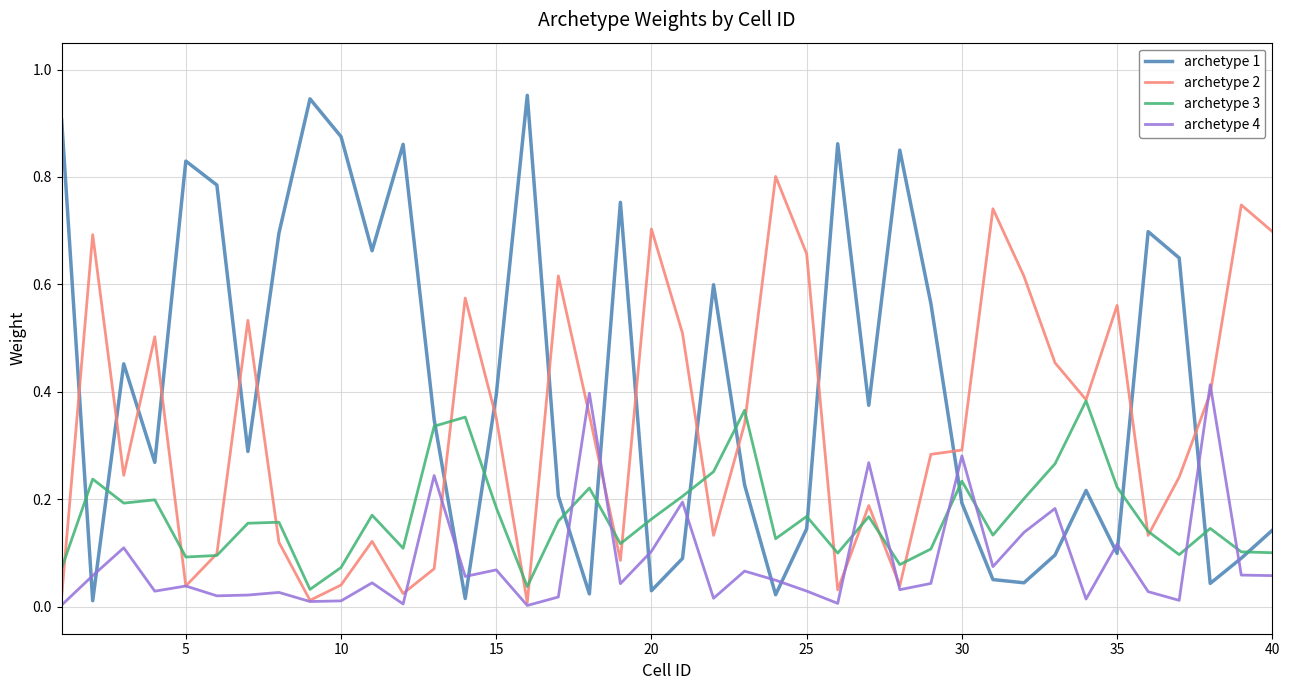

Count the number of categories in the chart.

40